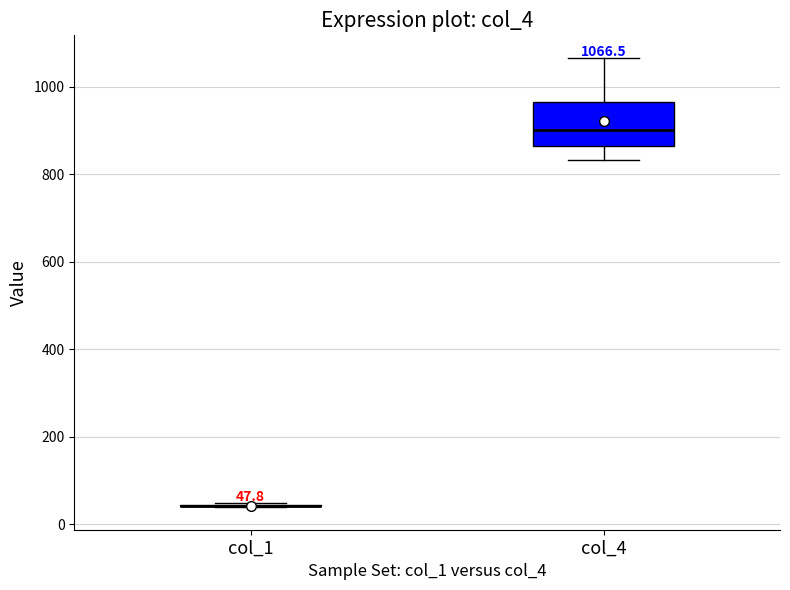

Which box is the tallest, from its lower edge to its upper edge?

col_4